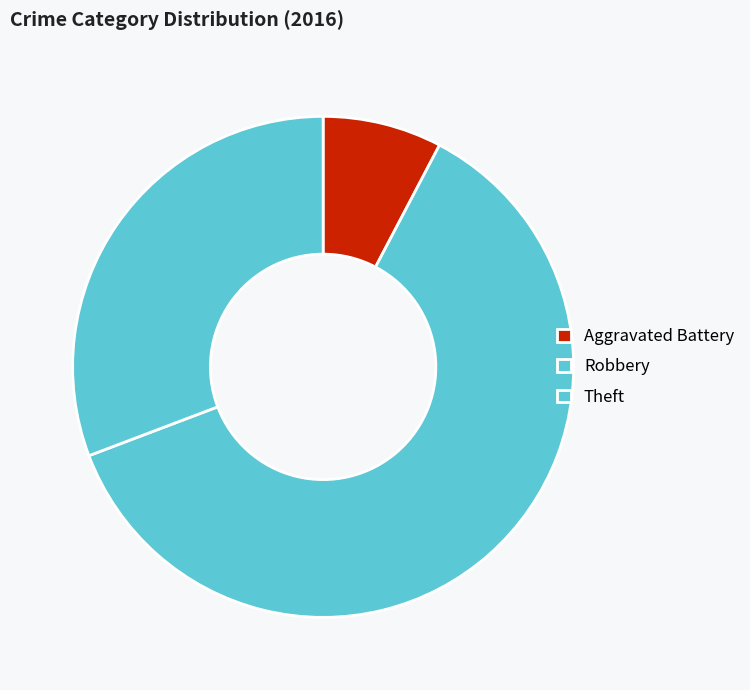

Between Theft and Aggravated Battery, which is larger?

Theft